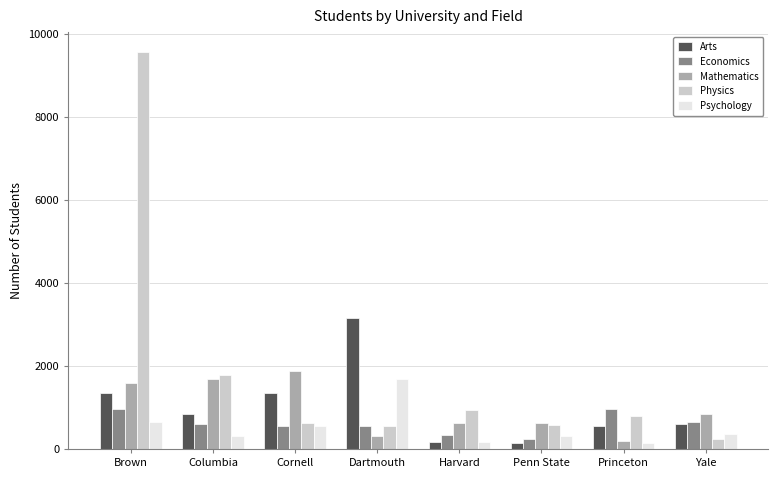

What is the difference between the Arts values at Brown and Yale?

767